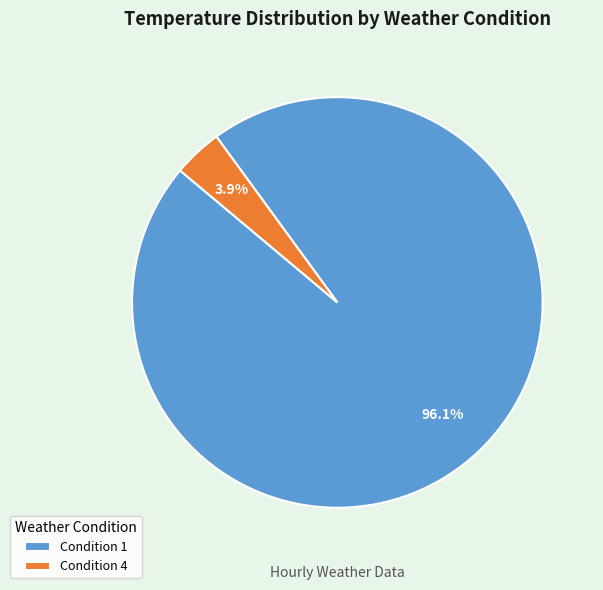

Does any single category account for the majority?

Yes